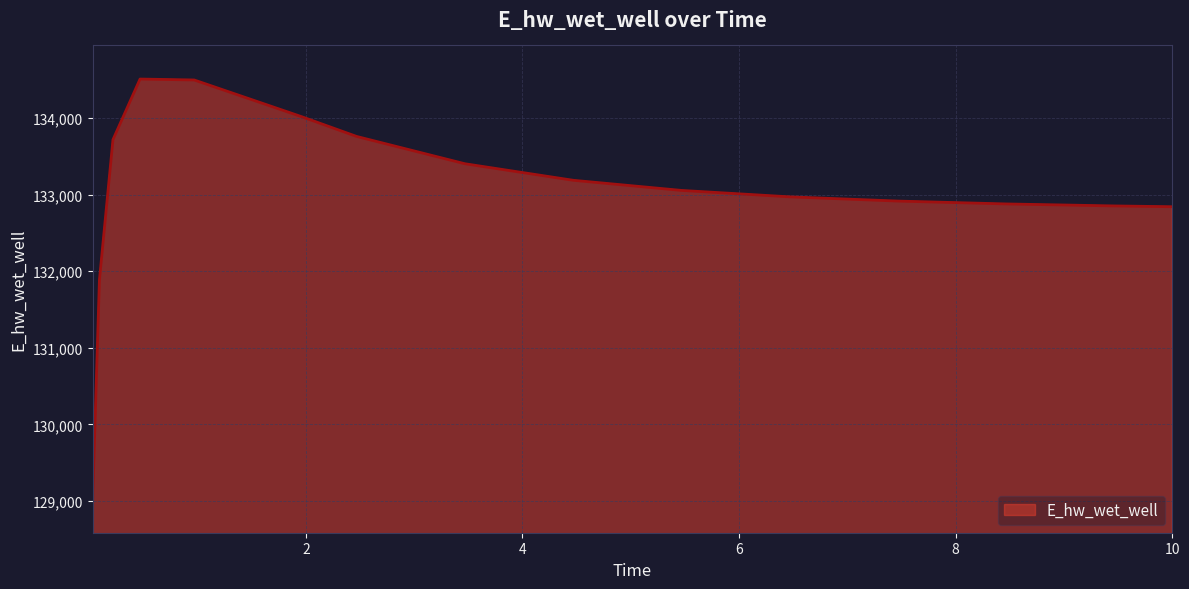

How many values are below 133054?

7